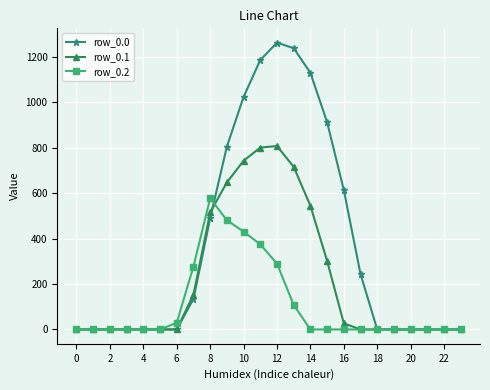

What is the difference between the maximum and second lowest values in the row_0.0 series?

1261.6